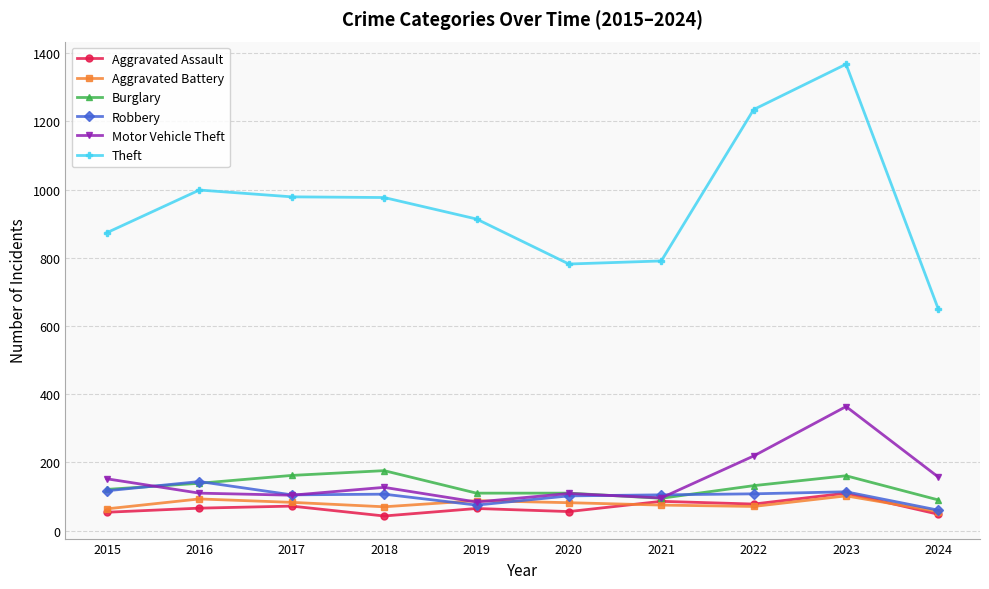

Where does the Burglary series first go above 132?

2016